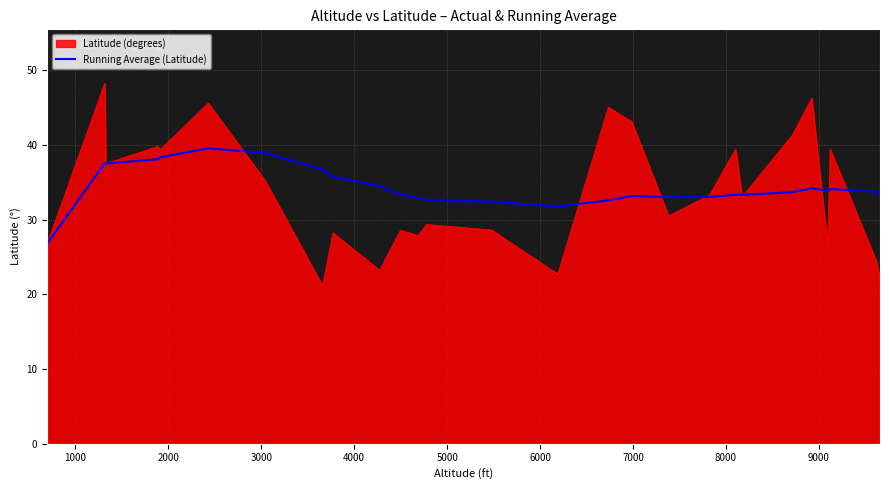

What is the greatest value displayed?

48.3